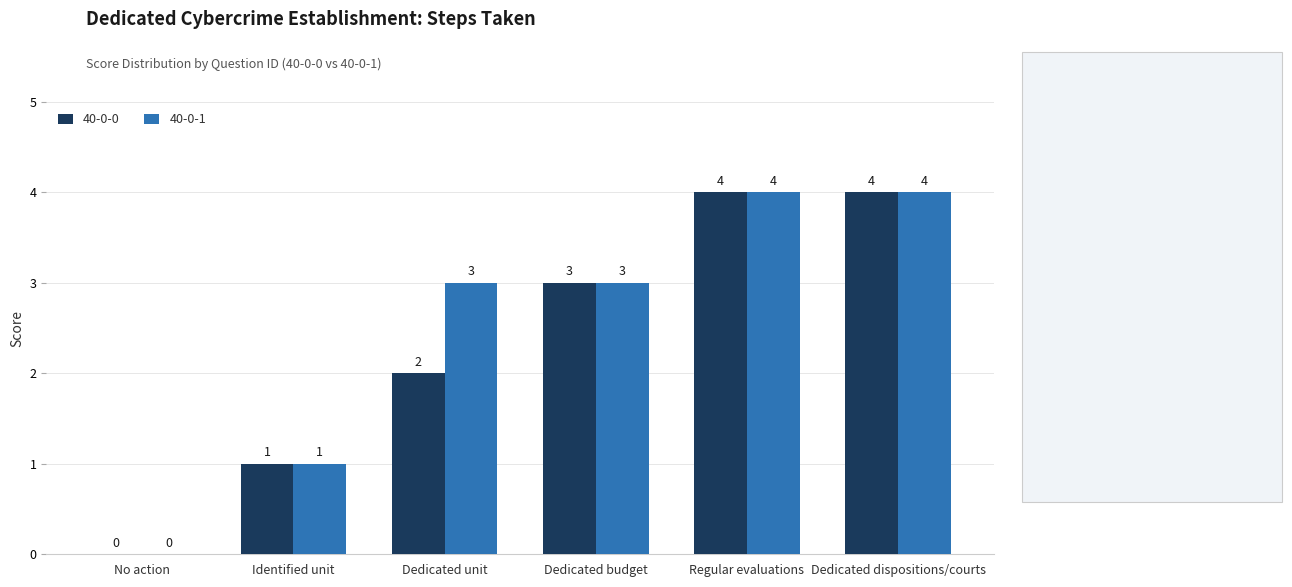

What is the maximum value for 40-0-0?

4